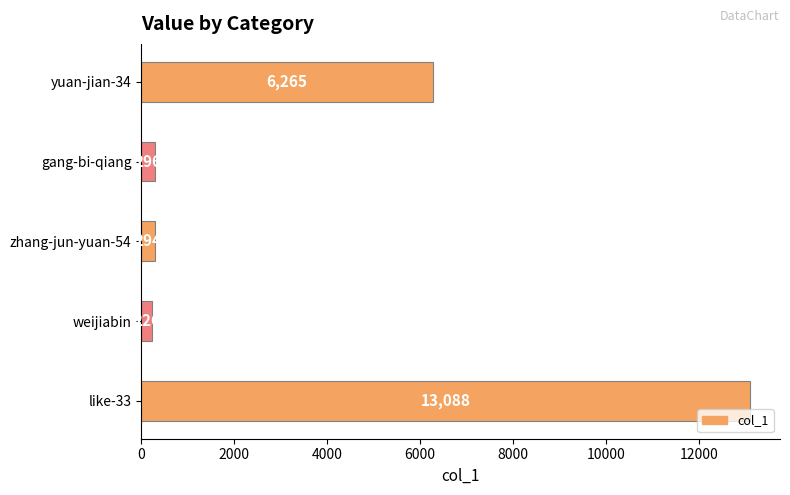

How many categories are shown in the chart?

5